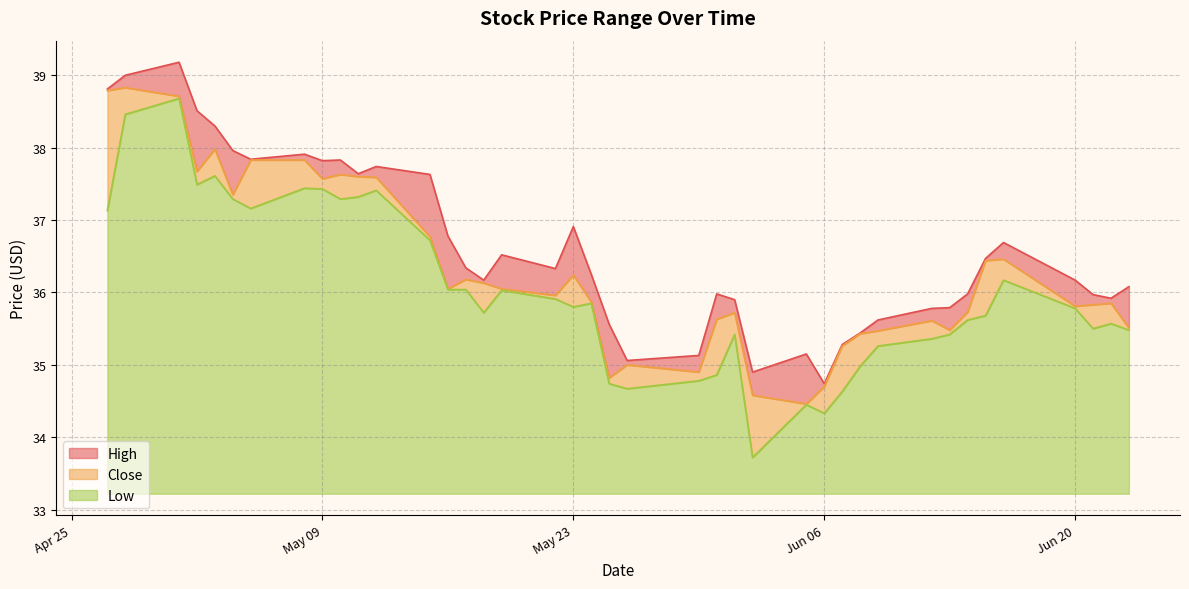

What is the sum of all Low values?

112.4